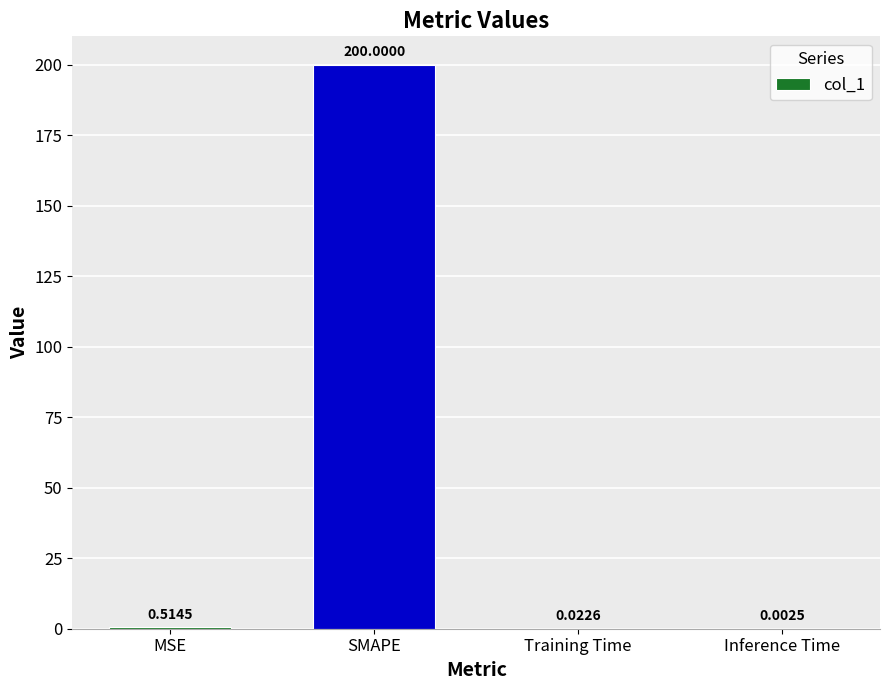

What is the sum of all values?

200.5